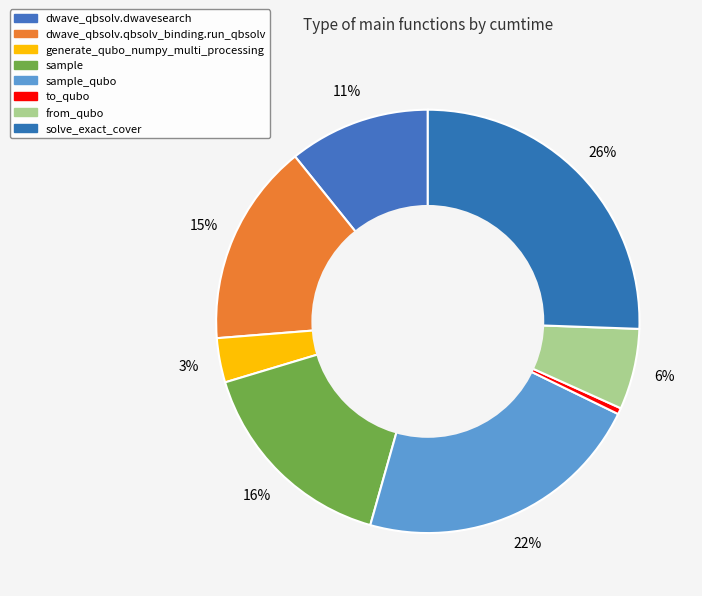

Which has a higher value, sample_qubo or dwave_qbsolv.qbsolv_binding.run_qbsolv?

sample_qubo